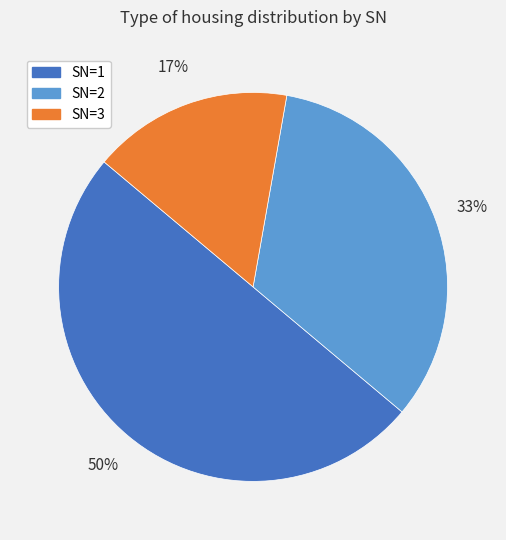

To the nearest percent, what is the average slice percentage?

33%